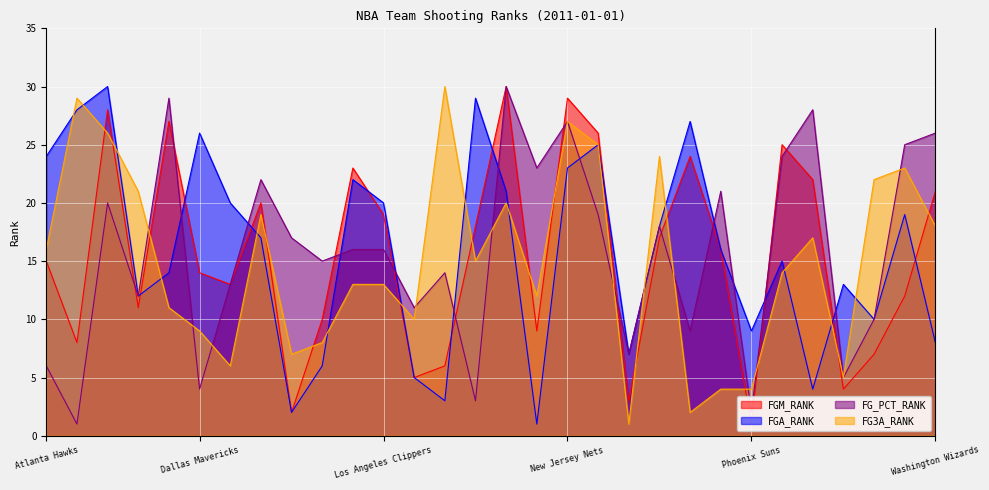

What is the smallest value displayed?

1